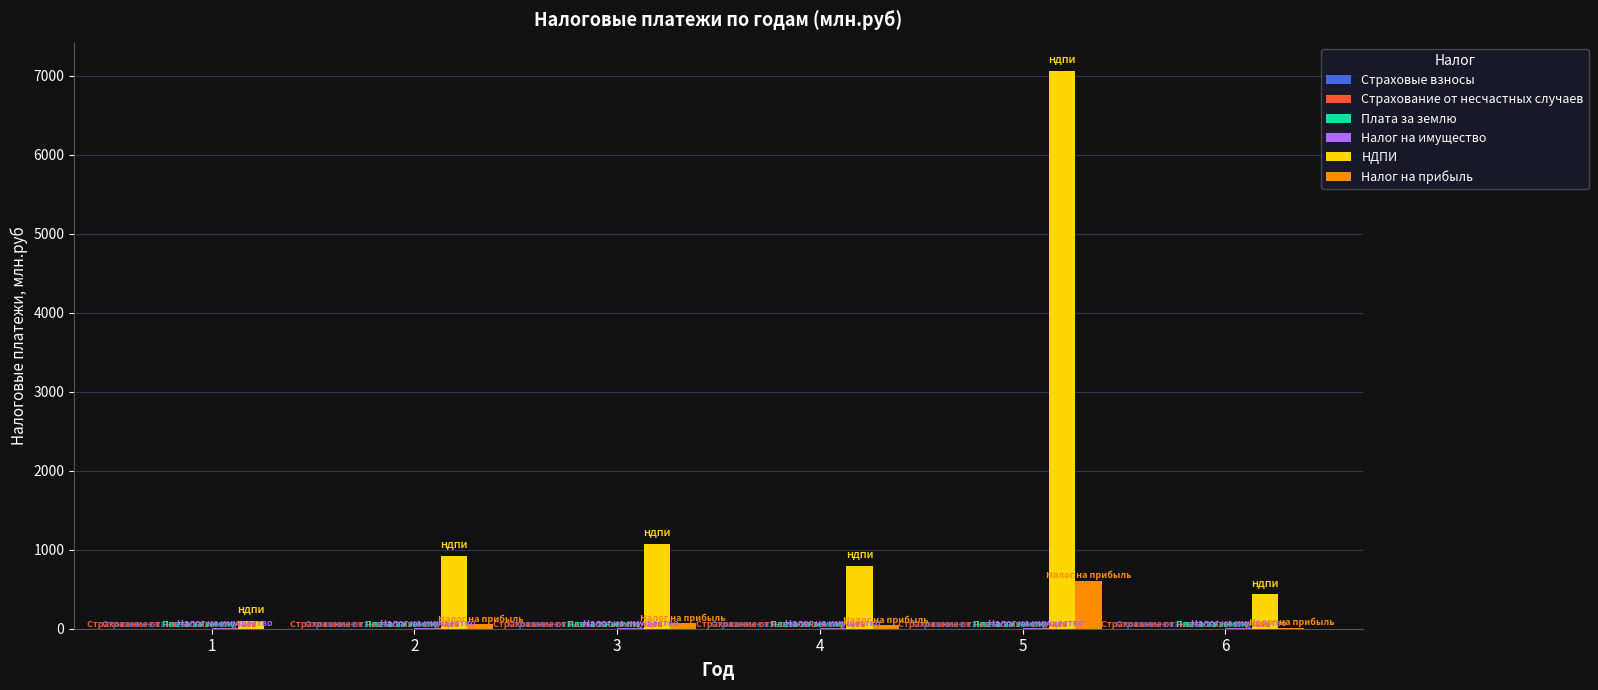

Are the bars grouped side by side (vs. stacked)?

Yes